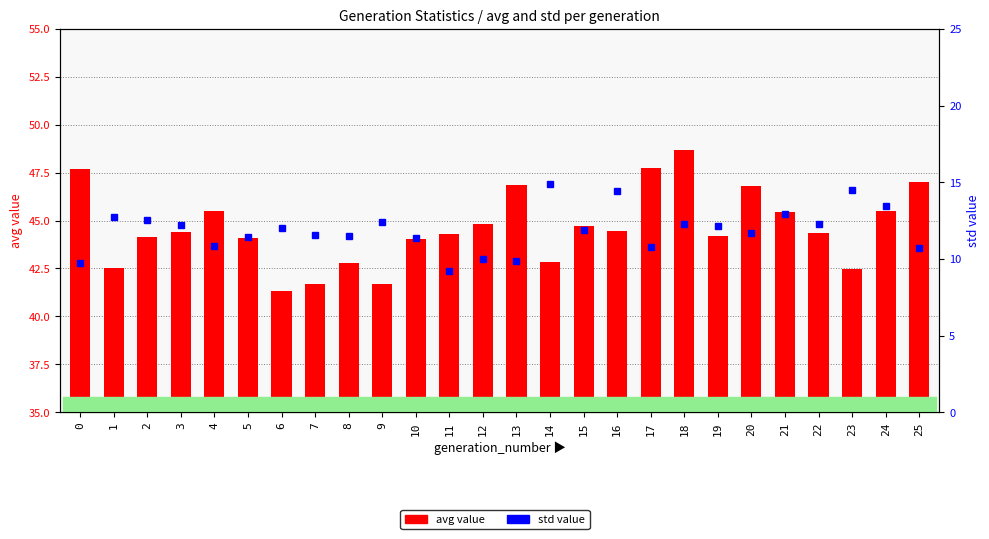

How many groups of bars are there?

26